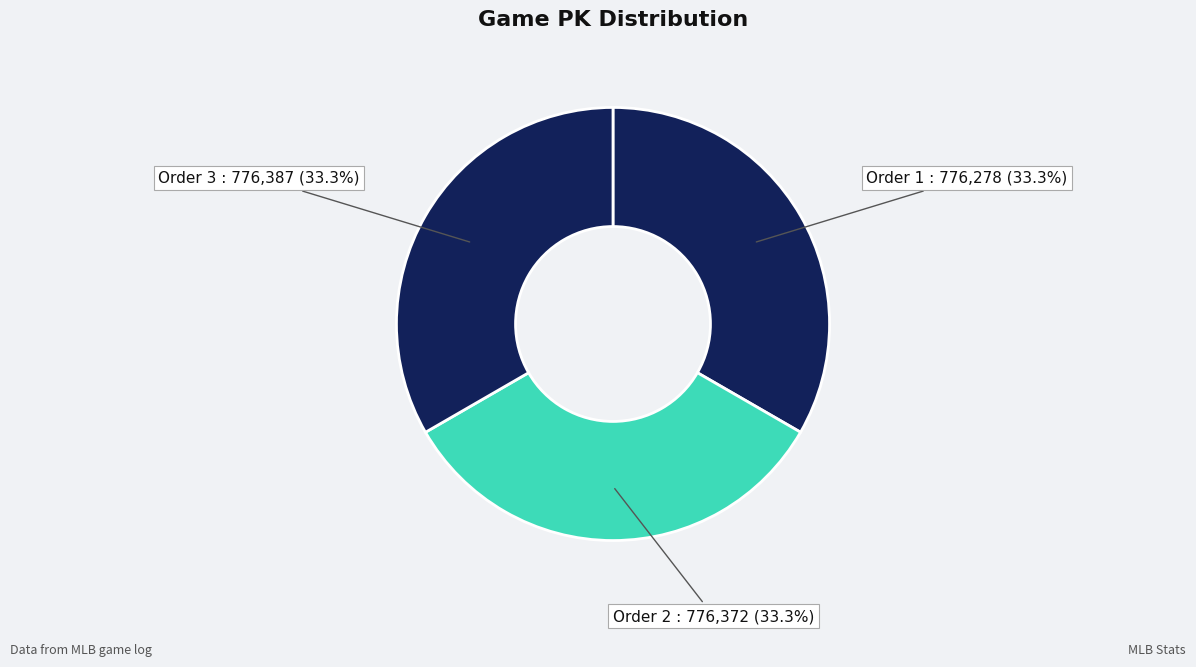

How many slices are in this pie chart?

3